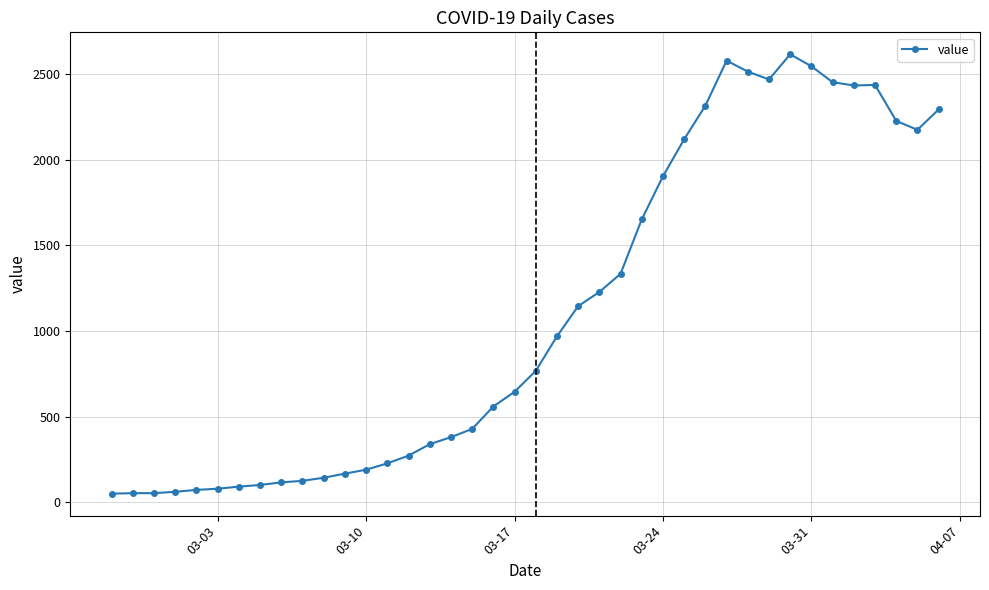

What is the value of the 14th point from the left?

227